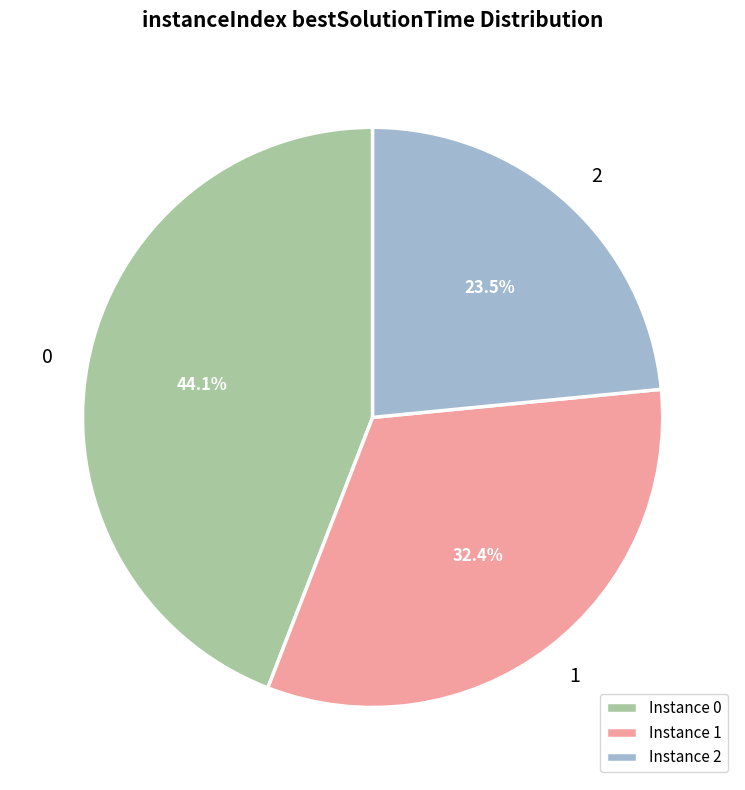

Does any single category account for the majority?

No